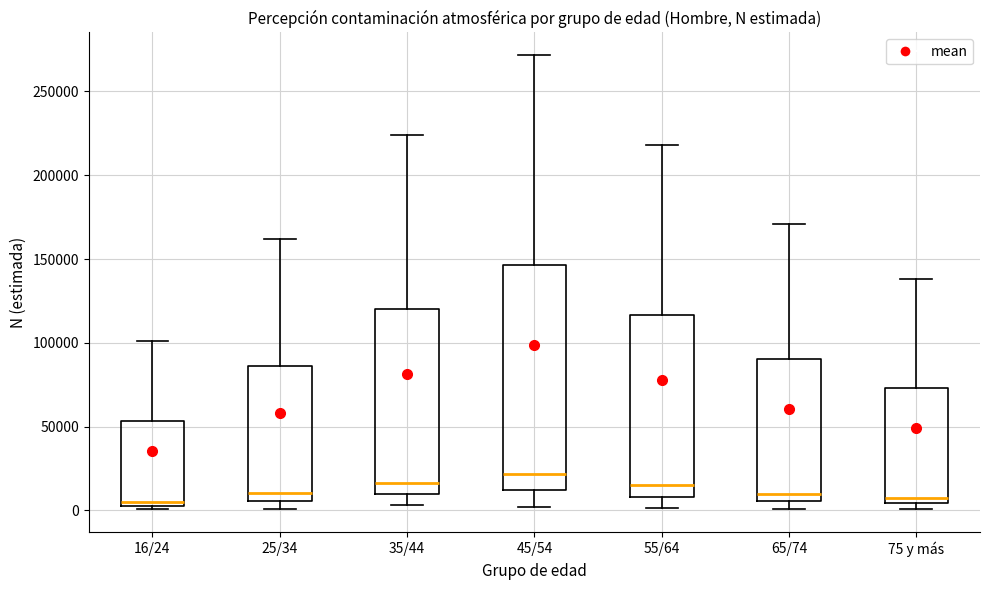

Reading left to right, read every box against the y-axis: the position of its median line, the range the box covers, and the ends of its whiskers. The values are not printed on the chart, so give them approximately, as read against the axis.

16/24: median 5000 (just above the box's lower edge), box 5000 to 55000, whiskers 0 to 100000
25/34: median 10000, box 5000 to 85000, whiskers 0 to 160000
35/44: median 15000, box 10000 to 120000, whiskers 5000 to 225000
45/54: median 20000, box 10000 to 145000, whiskers 0 to 270000
55/64: median 15000, box 10000 to 115000, whiskers 0 to 220000
65/74: median 10000, box 5000 to 90000, whiskers 0 to 170000
75 y más: median 5000 (just above the box's lower edge), box 5000 to 75000, whiskers 0 to 140000